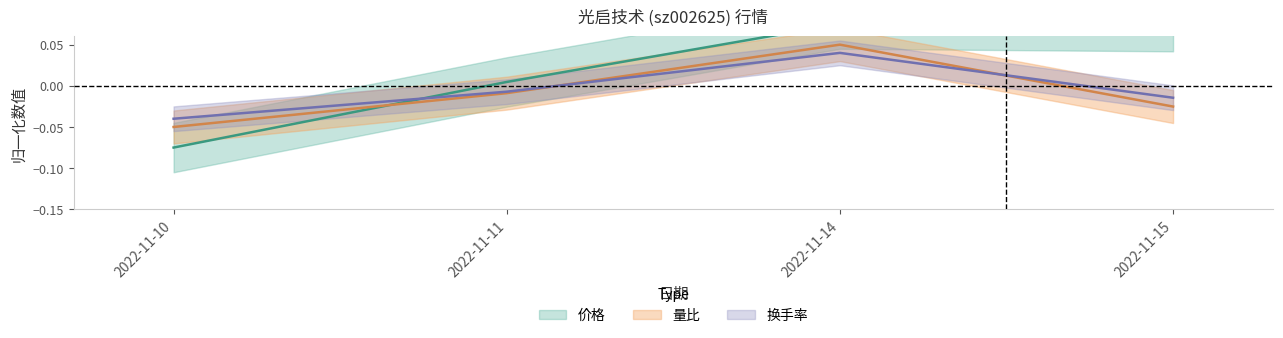

How many intersections are there between 量比 and 换手率?

2